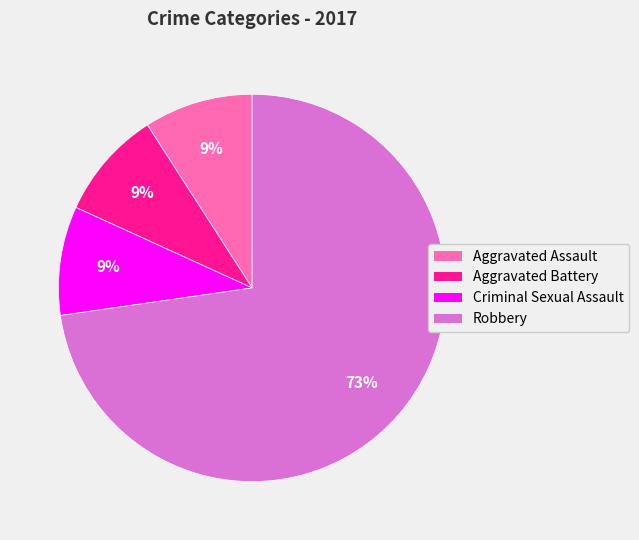

To the nearest percent, what is the difference between the largest and smallest slice percentages?

64%